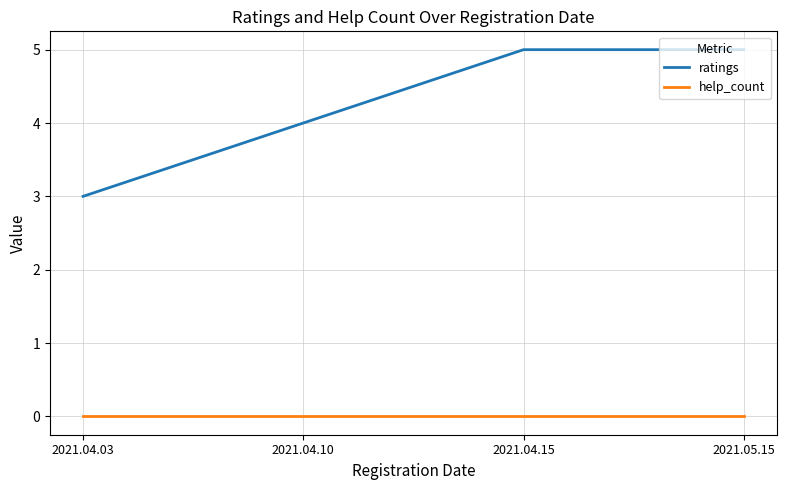

True or false: ratings and help_count cross at least once.

False